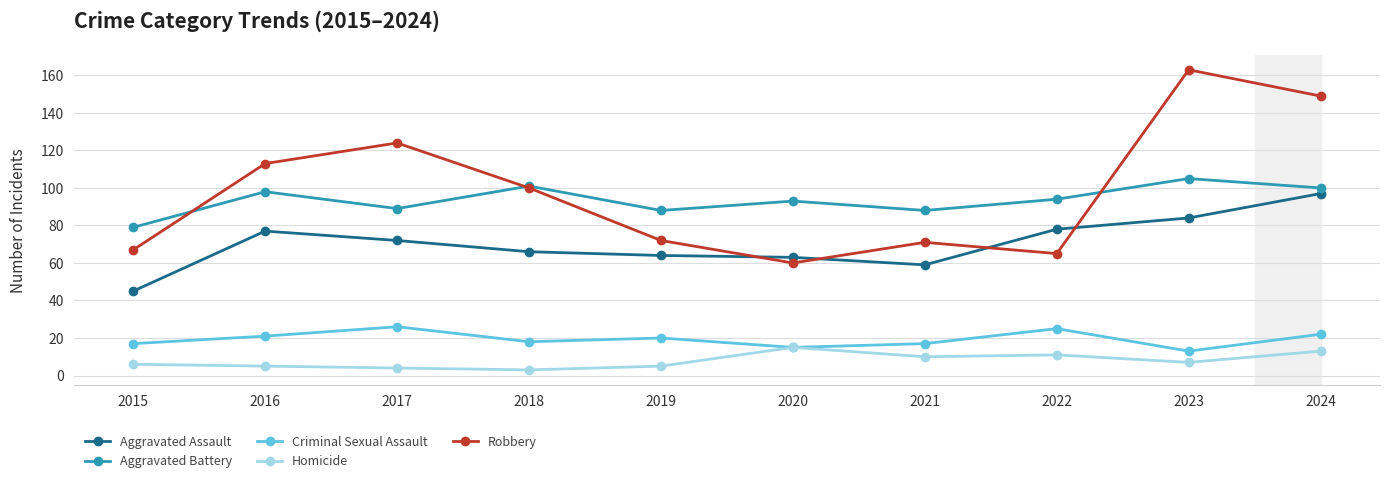

At which category does Aggravated Battery reach its first local peak?

2016